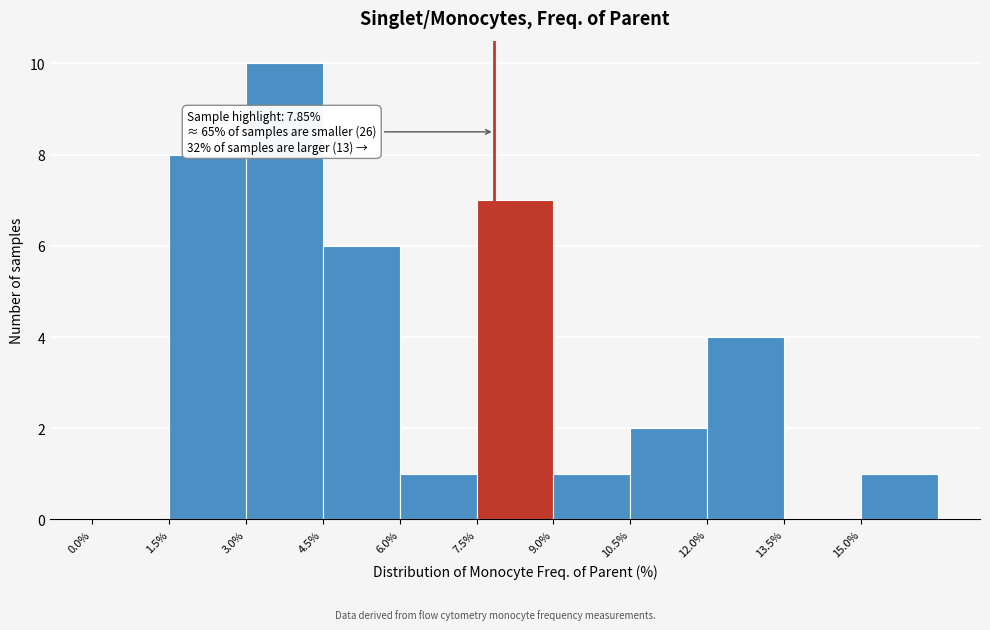

Over which range of the x-axis is the bar tallest?

3.0 to 4.5